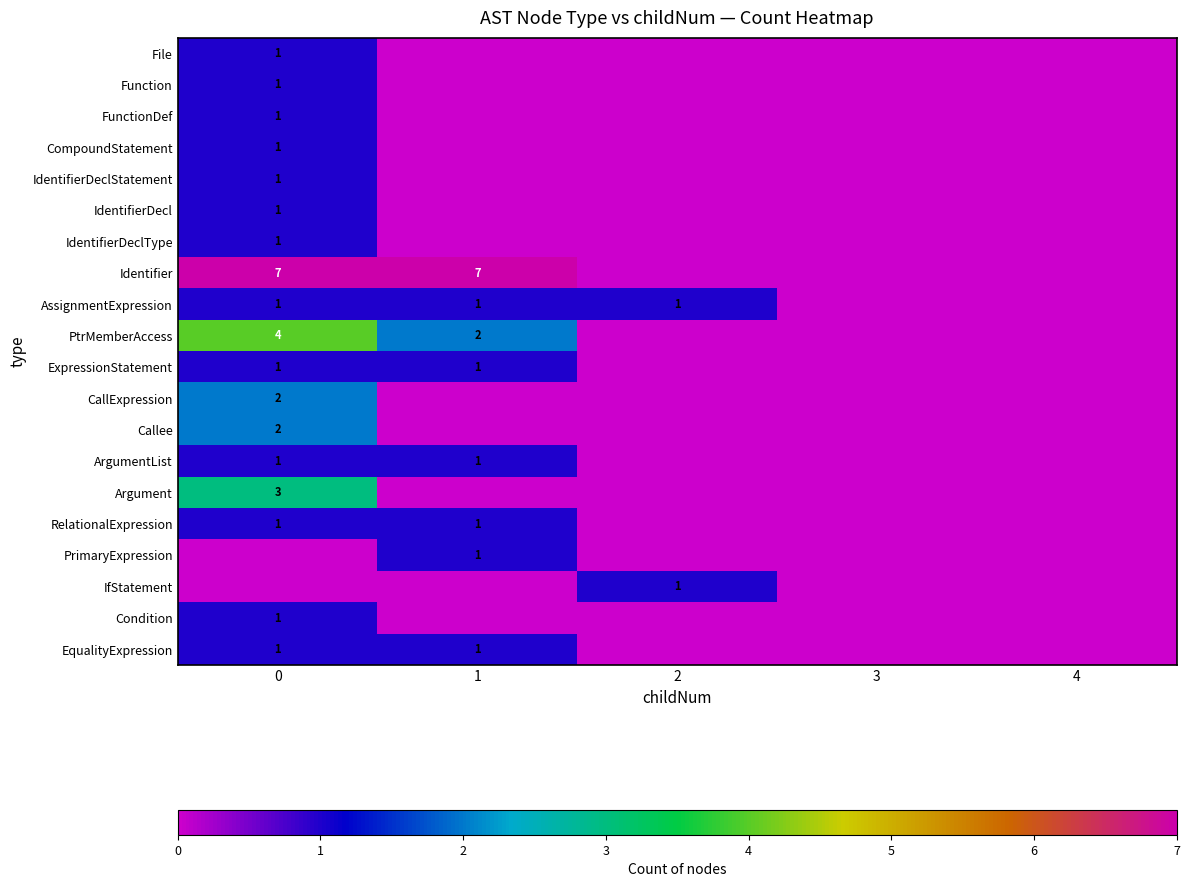

Where is PtrMemberAccess nearest to the value 2?

1